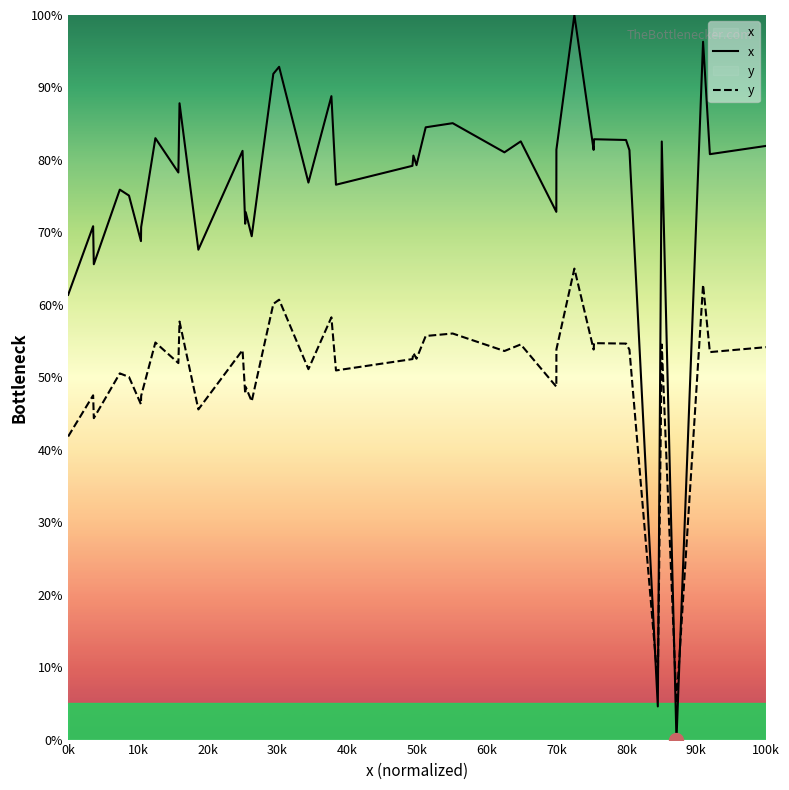

Which series has the largest total across all categories?

x